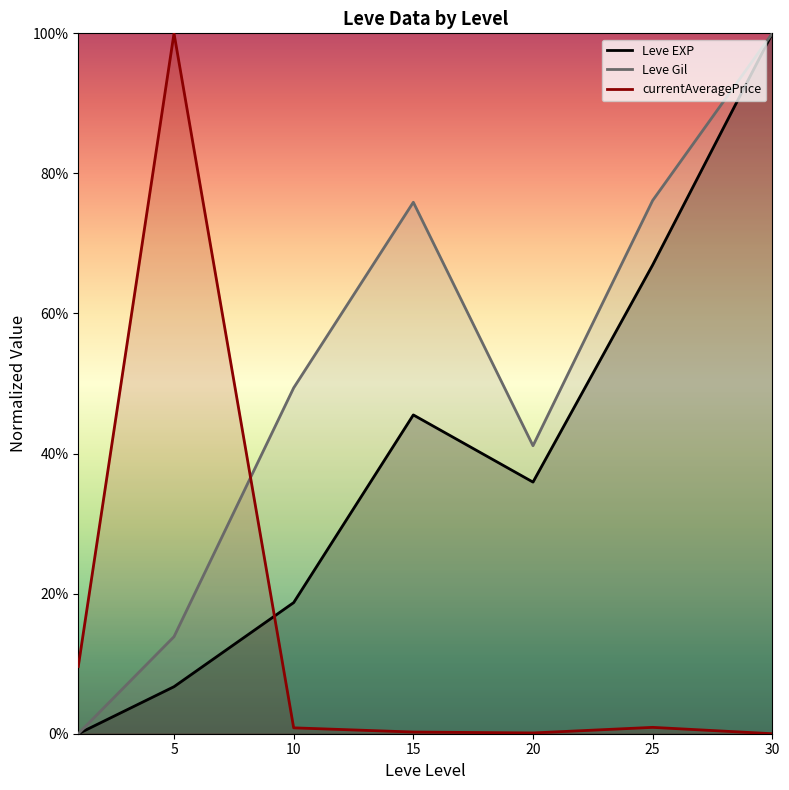

What is the value of the Leve EXP point at the 3rd from the left?

18.7